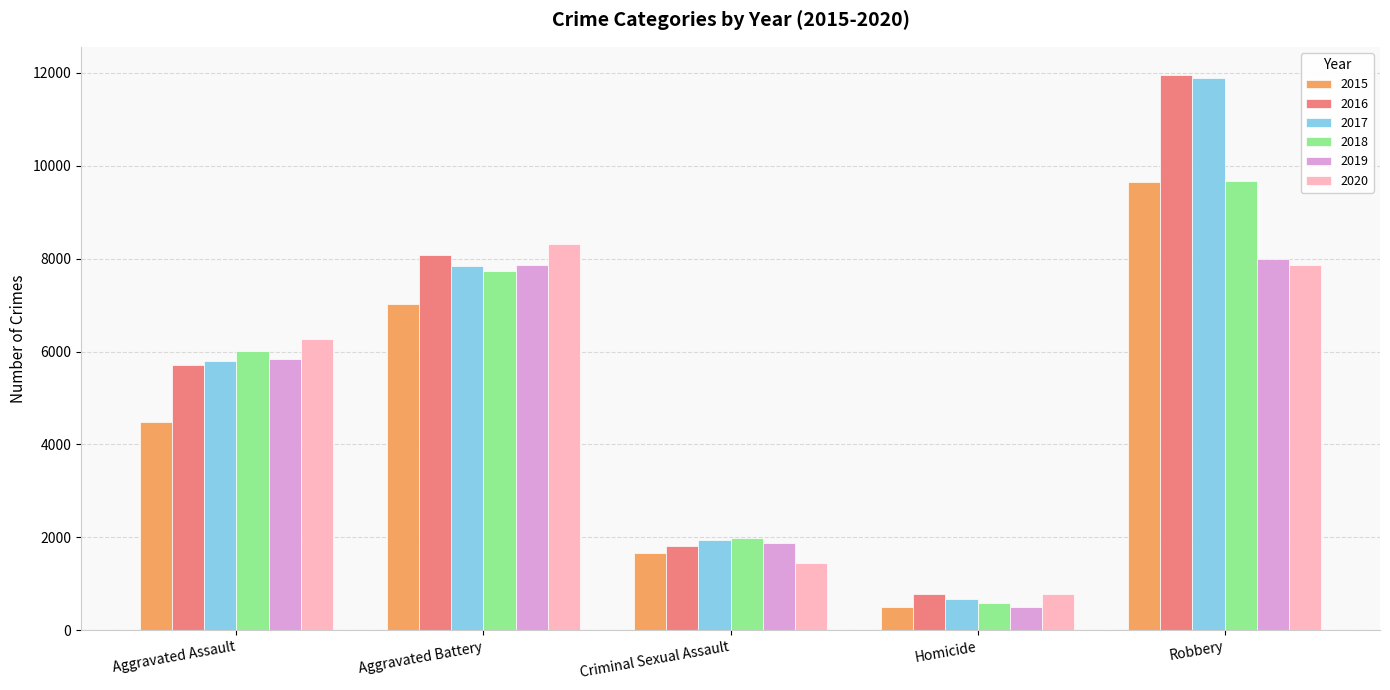

The 2020 series shows 13528 at Robbery. True or false?

False